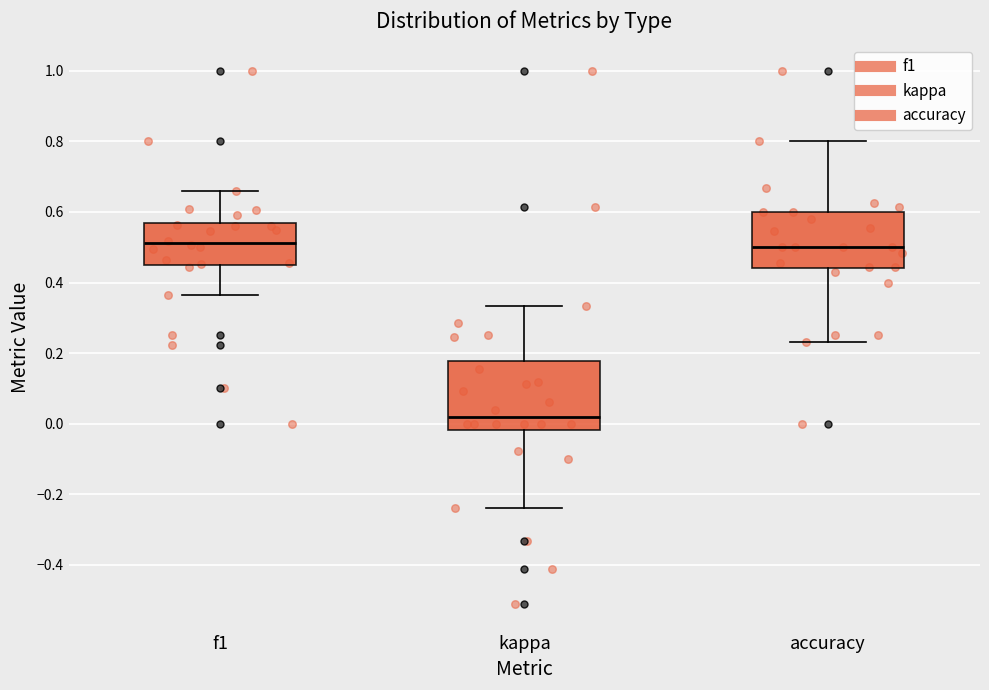

Reading left to right, transcribe this box plot: for each box, give where its median line is, the range the box spans, and where its two whiskers end, as read against the y-axis. The values are not printed on the chart, so give them approximately, as read against the axis.

f1: median 0.52, box 0.46 to 0.56, whiskers 0.36 to 0.66
kappa: median 0.02, box -0.02 to 0.18, whiskers -0.24 to 0.34
accuracy: median 0.50, box 0.44 to 0.60, whiskers 0.24 to 0.80